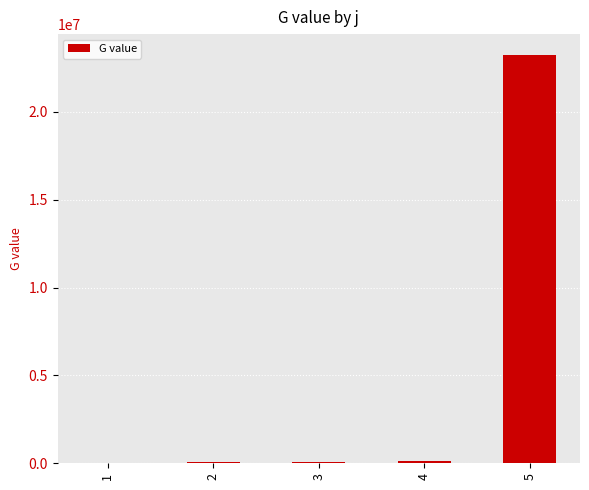

What is the difference between the values at 5 and 1?

23241474.7